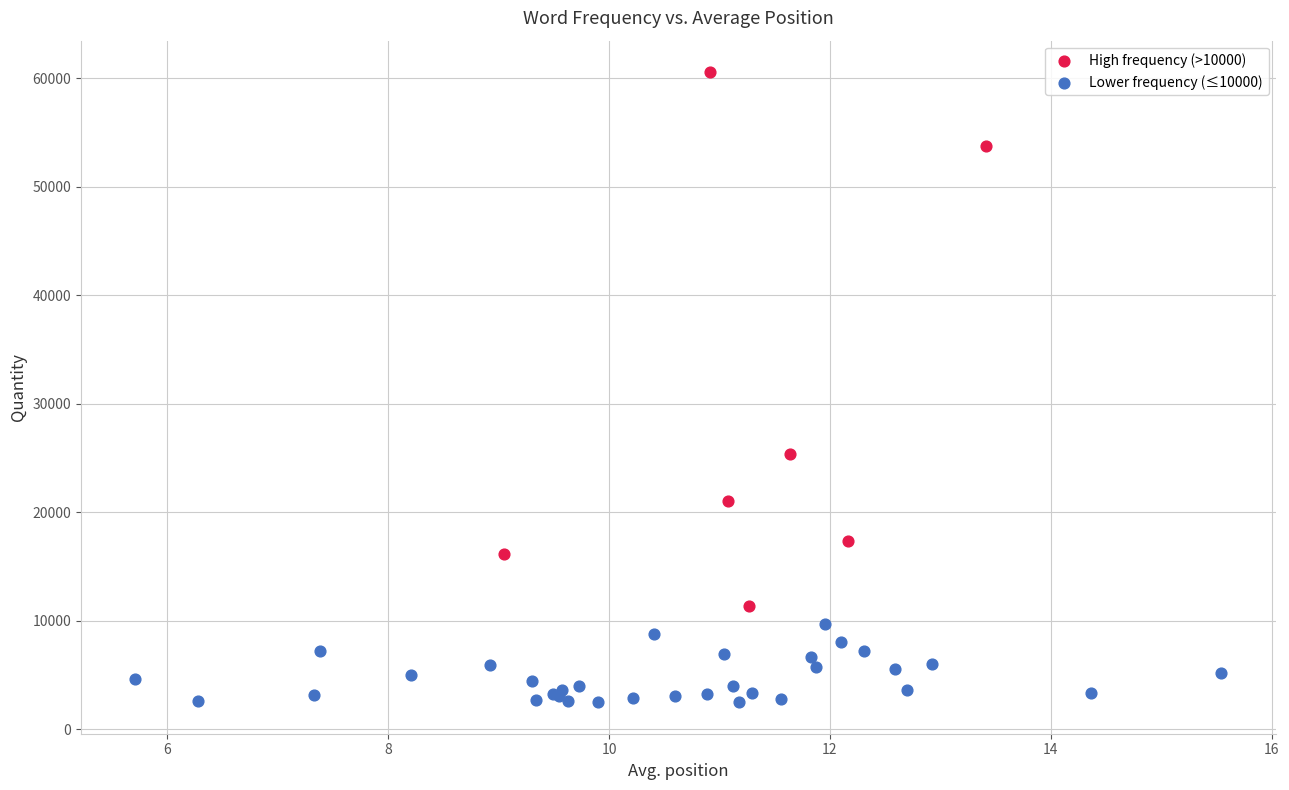

Which series has the largest Y range (max minus min)?

High frequency (>10000)